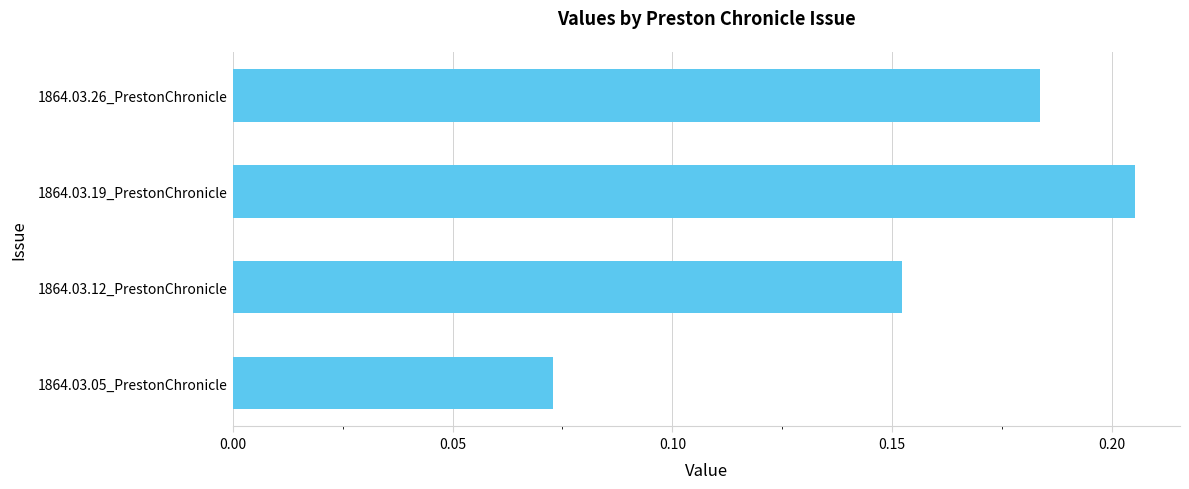

What is the sum of all values?

0.6